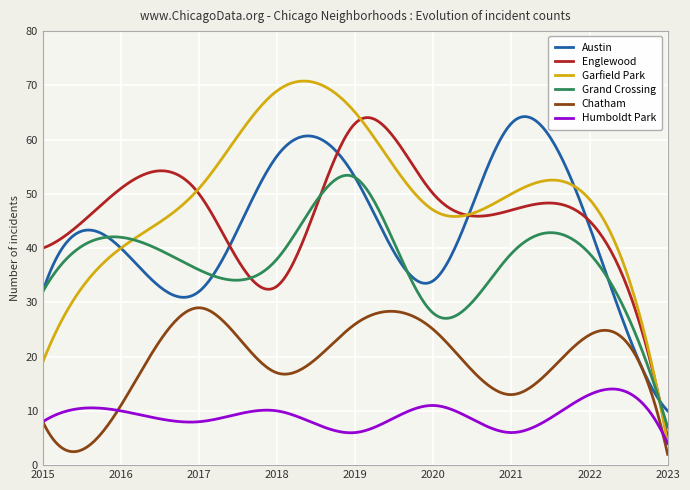

What is the maximum value for Austin?

64.2